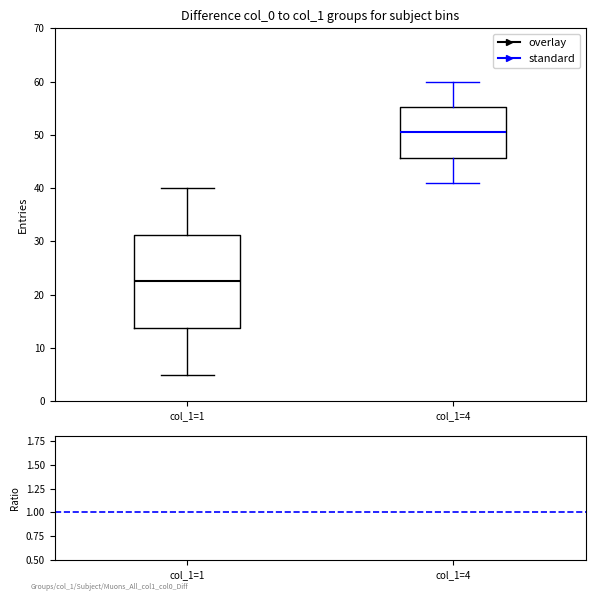

Reading left to right, transcribe this box plot: for each box, give where its median line is, the range the box spans, and where its two whiskers end, as read against the y-axis. The values are not printed on the chart, so give them approximately, as read against the axis.

col_1=1: median 23, box 14 to 31, whiskers 5 to 40
col_1=4: median 51, box 46 to 55, whiskers 41 to 60